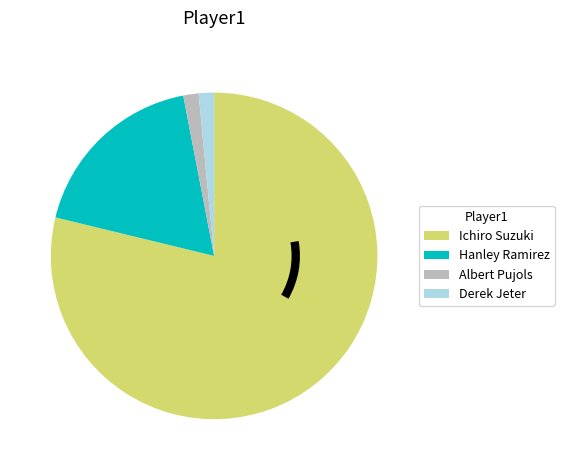

Approximately how many times larger is the value at Derek Jeter compared to Hanley Ramirez?

0.1